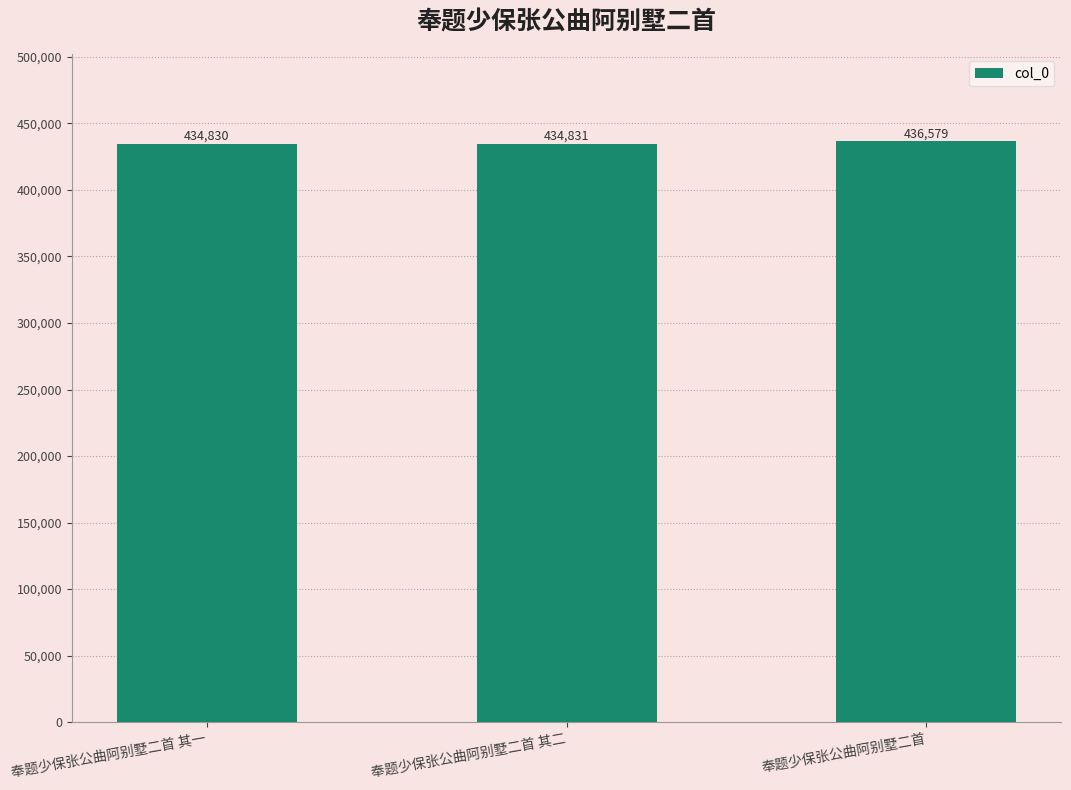

What is the value of the 2nd bar from the left?

434831